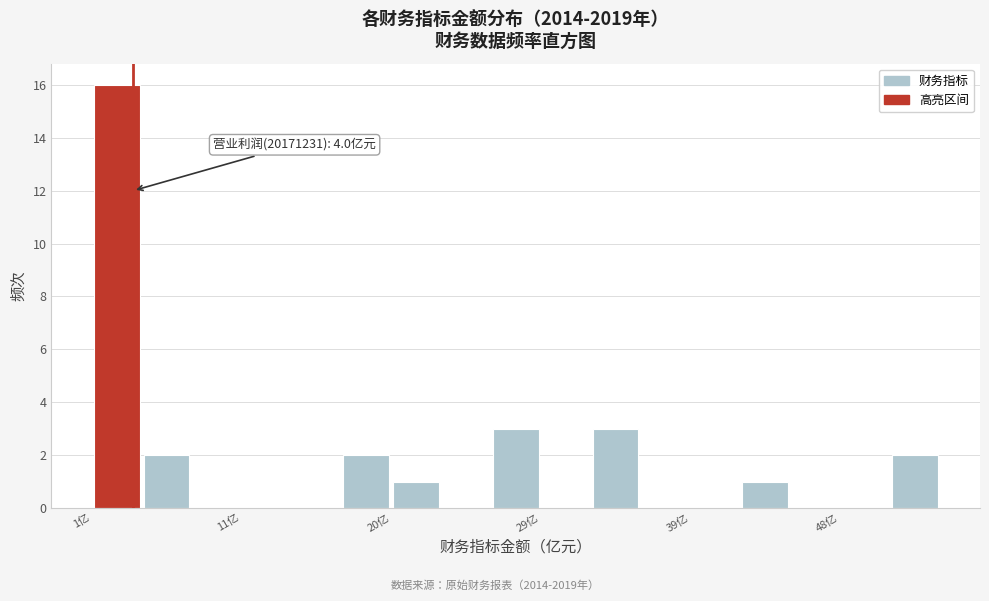

Around what value on the x-axis is the tallest bar? Give the approximate position of its centre, as read against the axis.

3